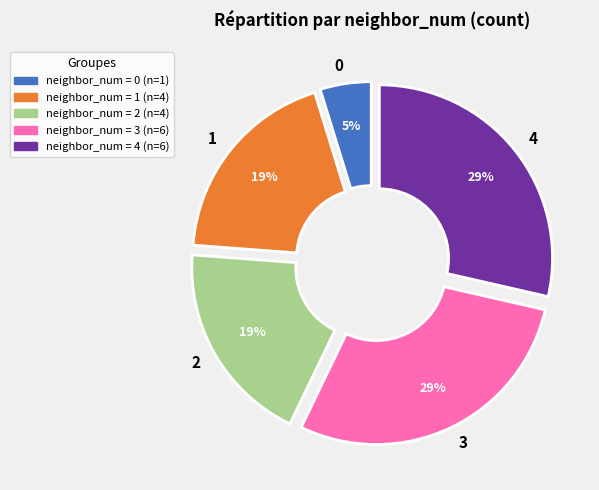

To the nearest percent, what is the average slice percentage?

20%